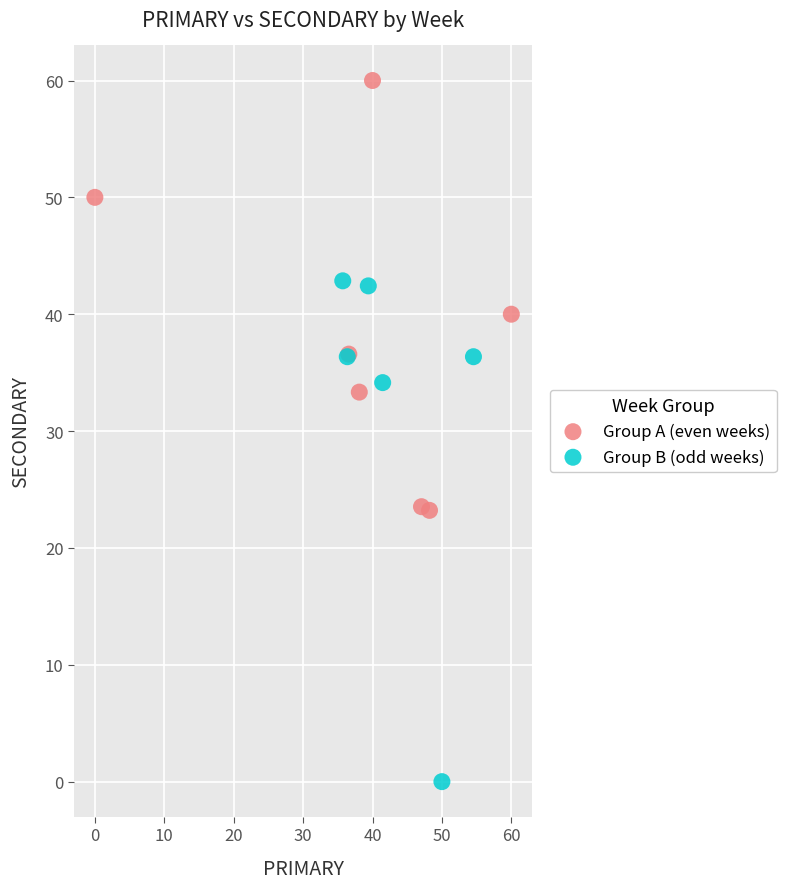

Which series has the widest spread of Y values?

Group B (odd weeks)